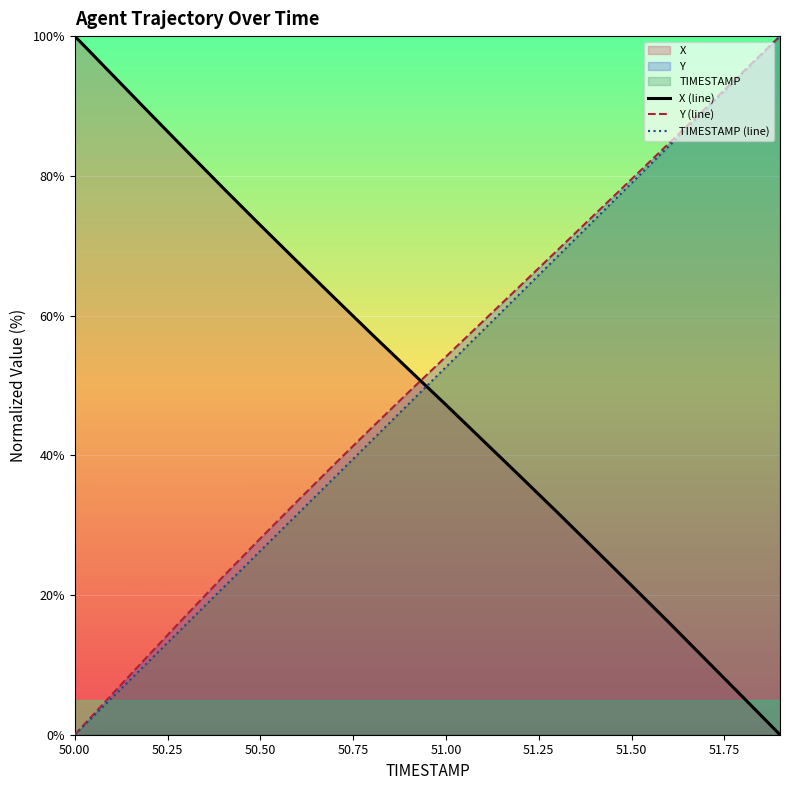

Which series has the widest spread of values?

Y (line)